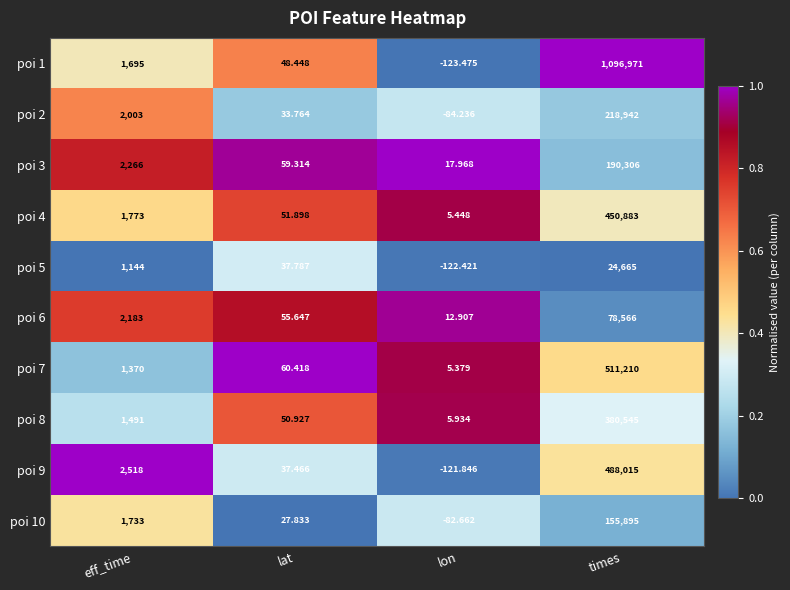

At which category is the sum across all series the highest?

times